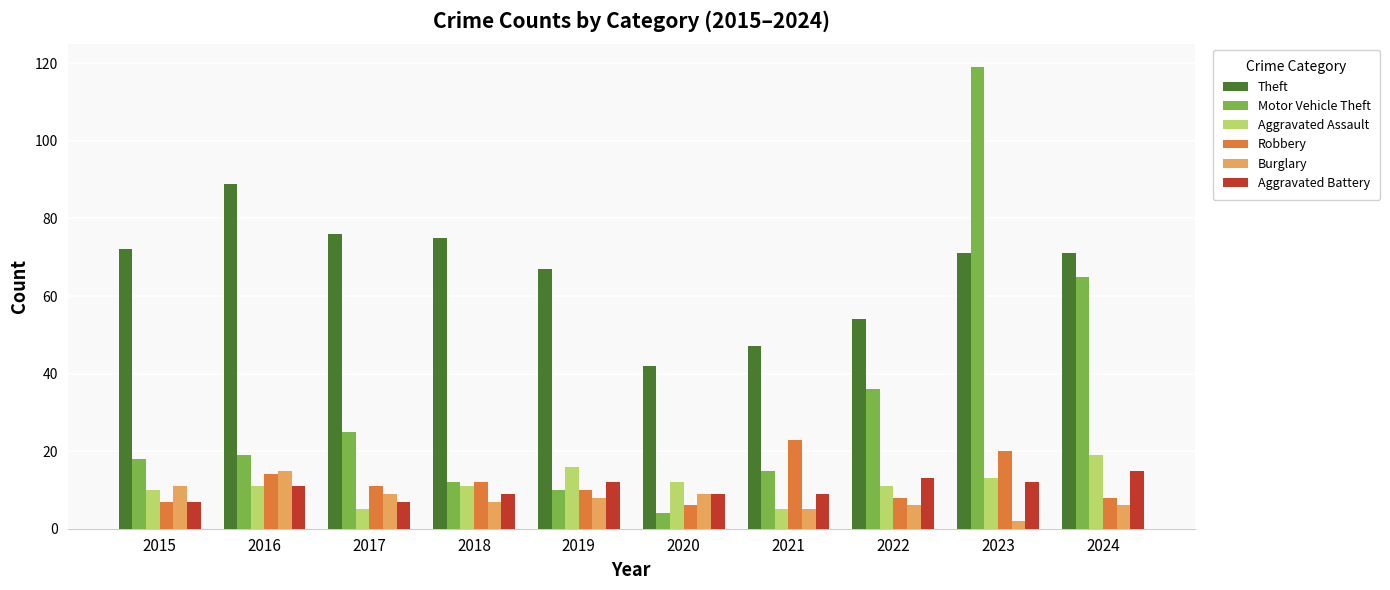

How many values in the Aggravated Battery series are below 11?

5